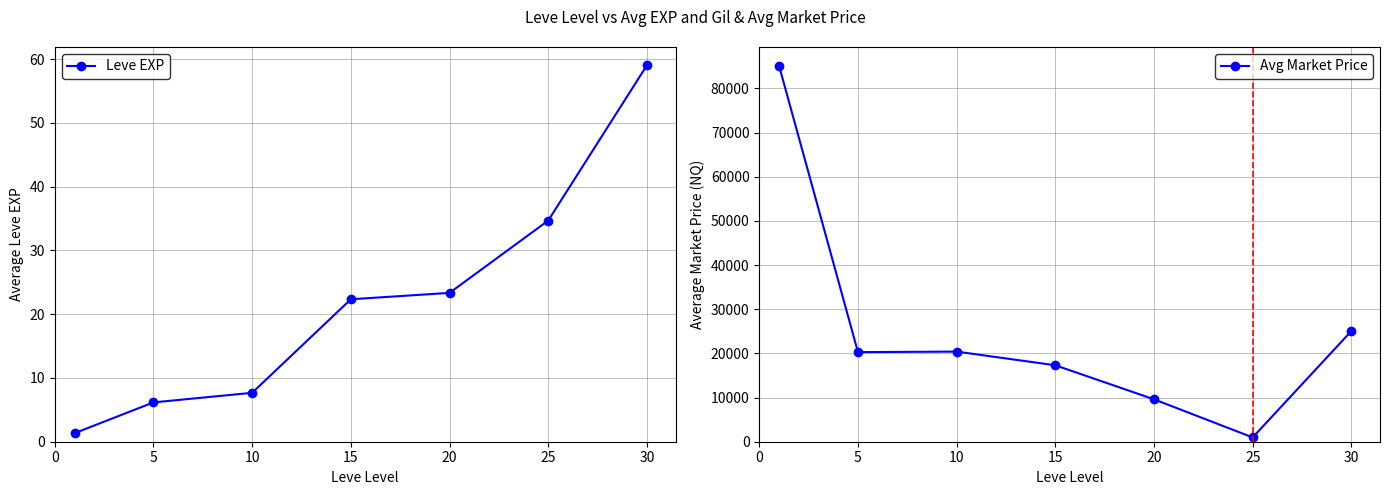

At which label does Leve EXP first exceed 22?

15